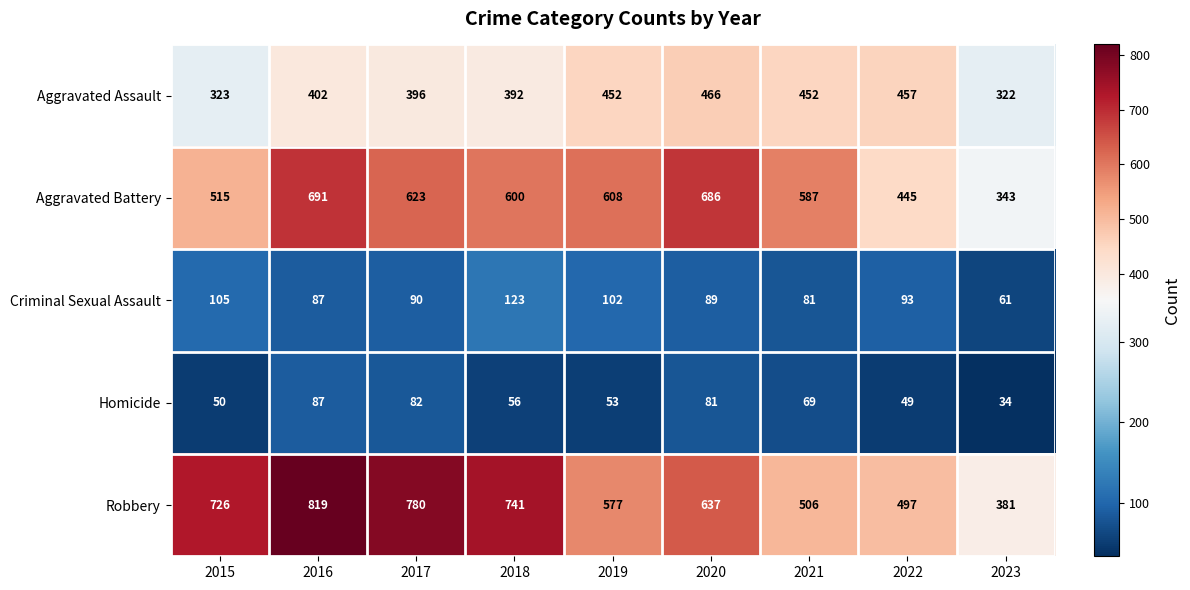

How many data points in Robbery are less than 637?

4